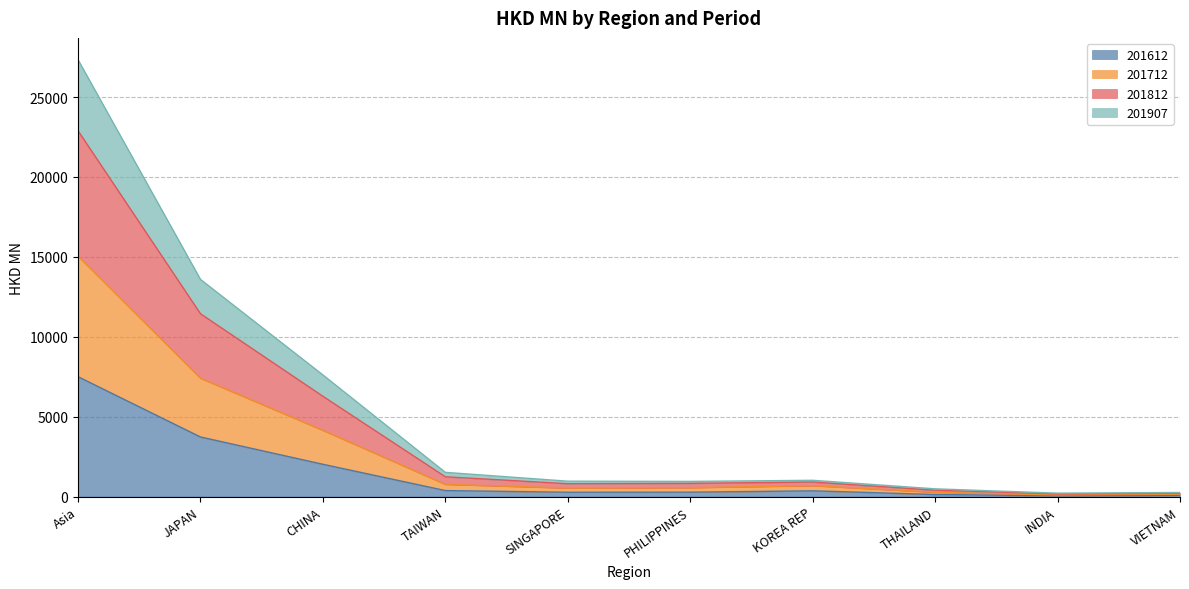

At which label does 201612 reach its peak?

Asia